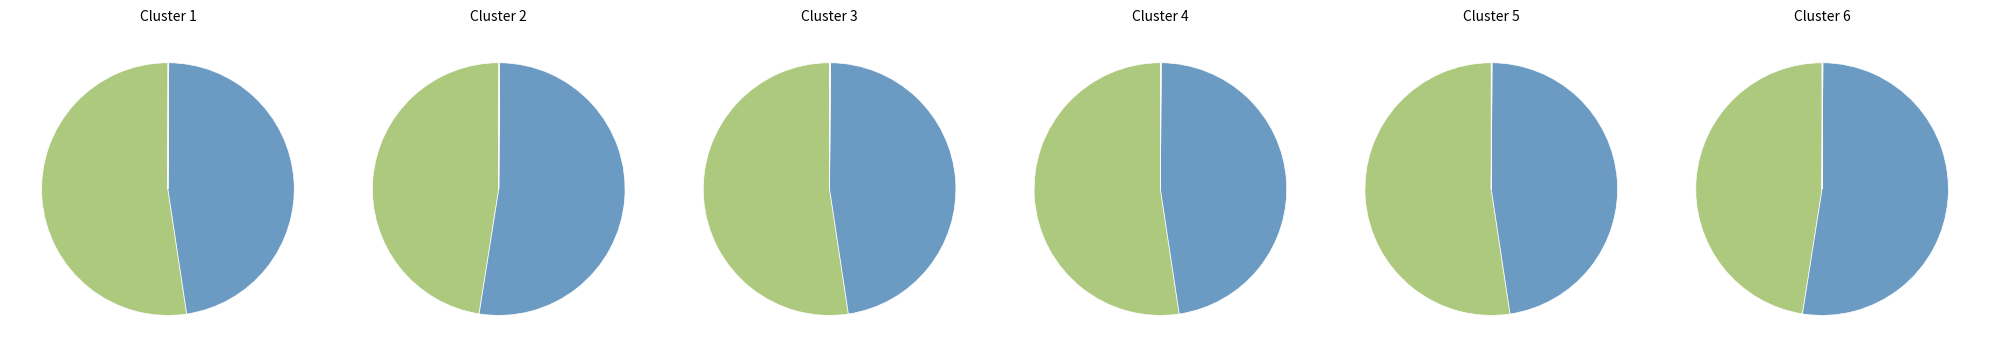

Does 价格 represent more than half of the total?

No